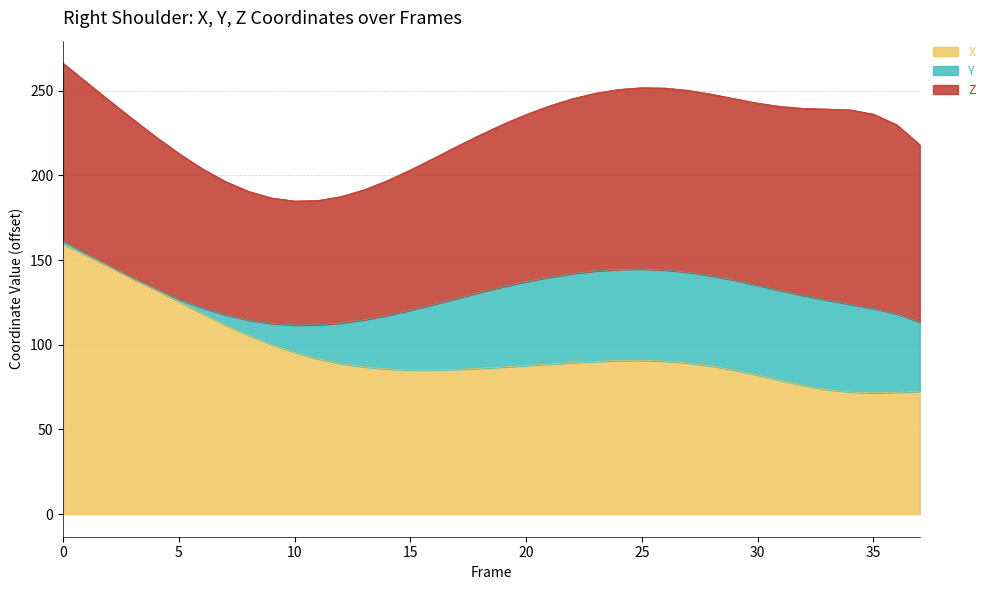

Count the number of data series in this chart.

3